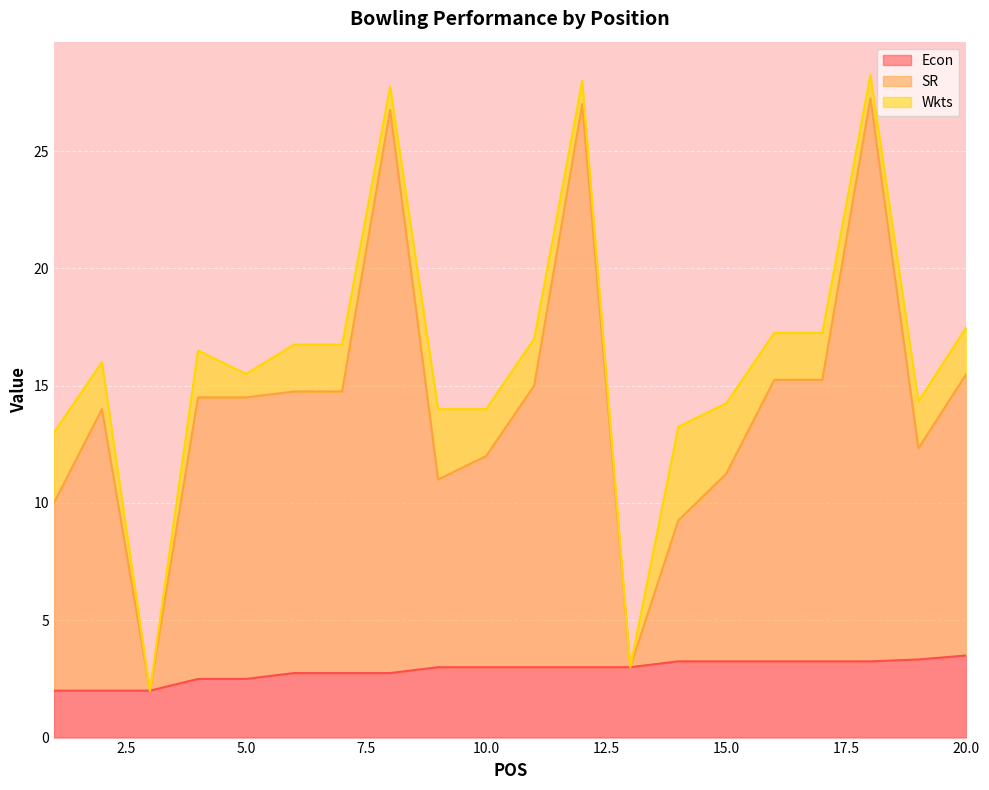

What is the difference between the Econ values at 17 and 3?

1.2